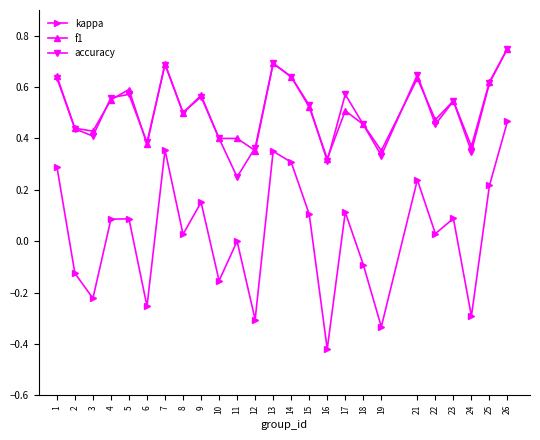

Is this an area chart (filled region under the line)?

No